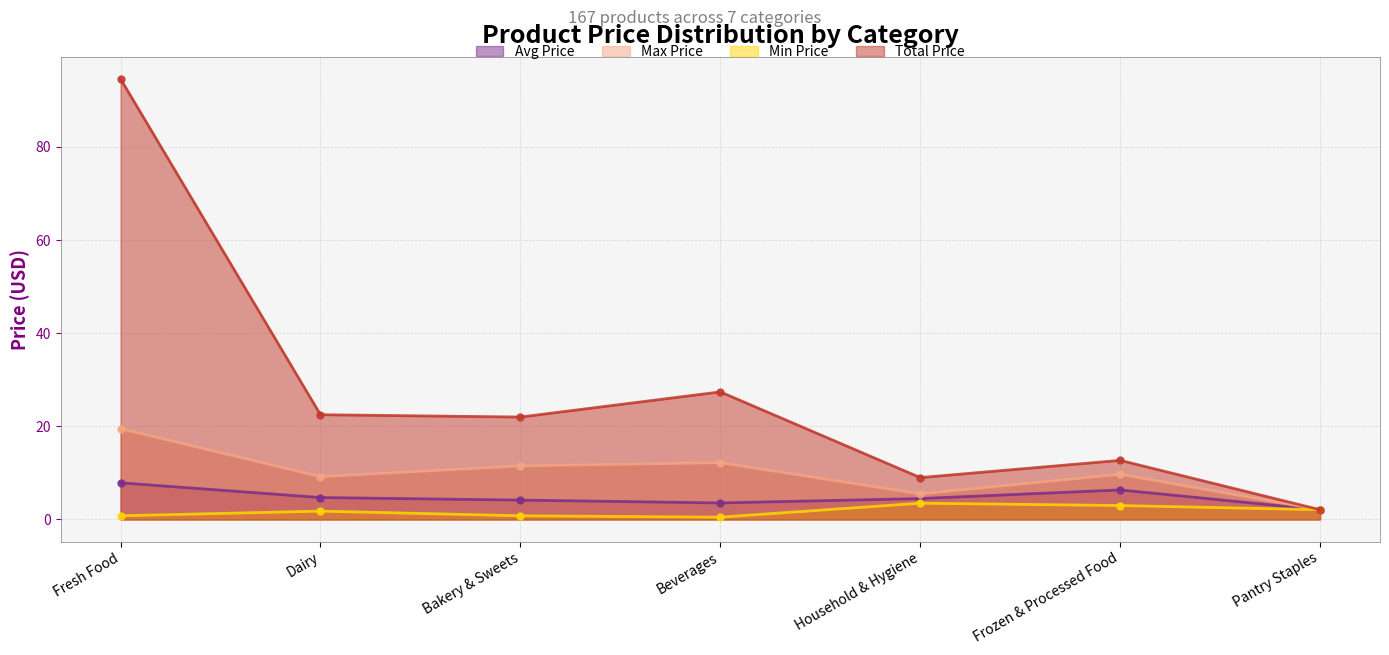

How many categories are shown in the chart?

7